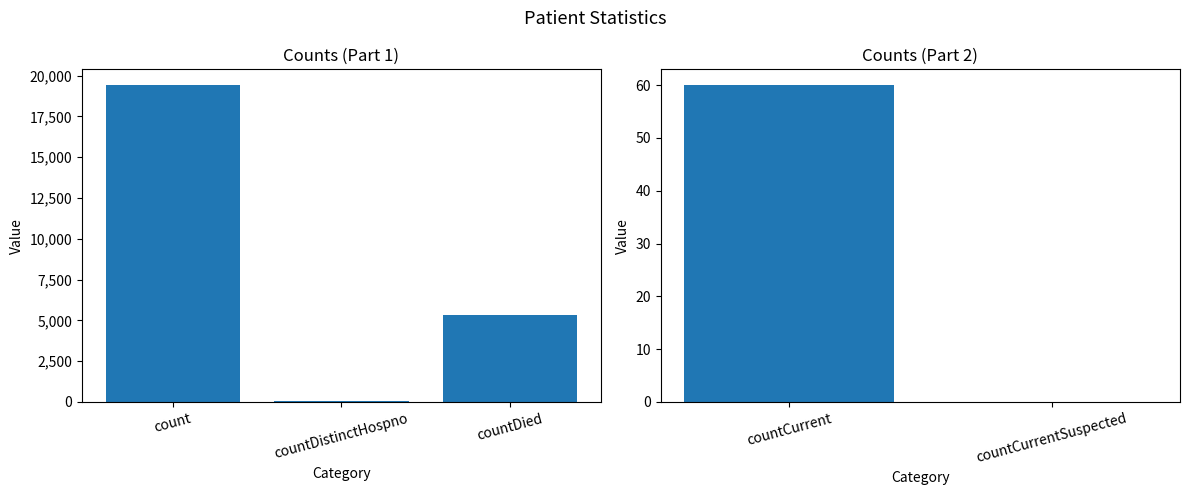

What position from the right is countDied?

3